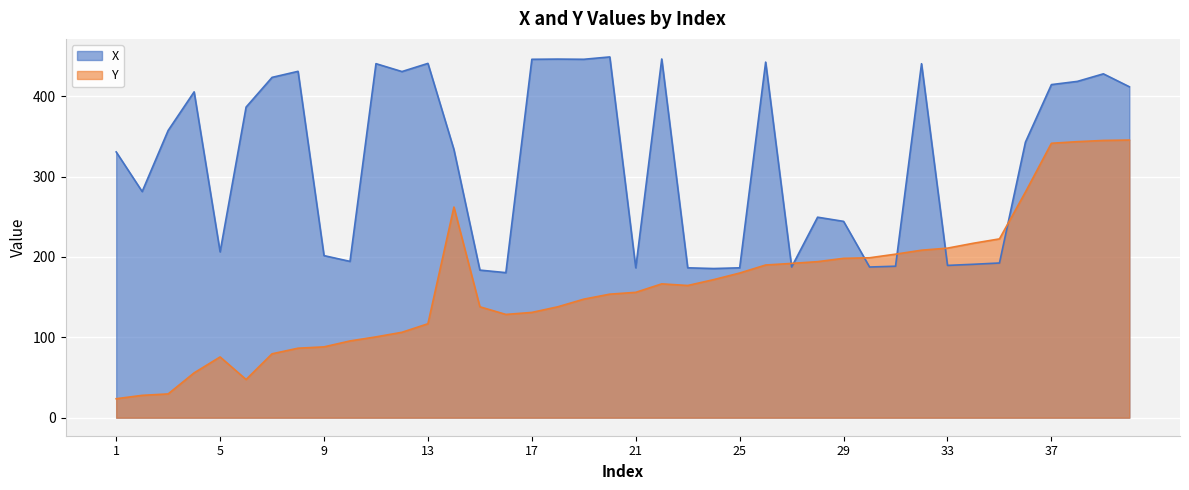

List the labels in order of Y value, largest first.

40, 39, 38, 37, 36, 14, 35, 34, 33, 32, 31, 30, 29, 28, 27, 26, 25, 24, 22, 23, 21, 20, 19, 18, 15, 17, 16, 13, 12, 11, 10, 9, 8, 7, 5, 4, 6, 3, 2, 1